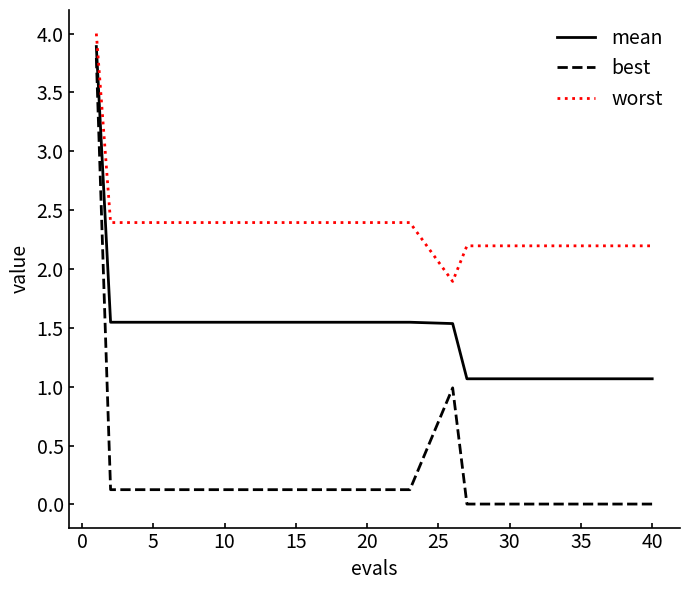

List the series in order of their overall mean, lowest first.

best, mean, worst